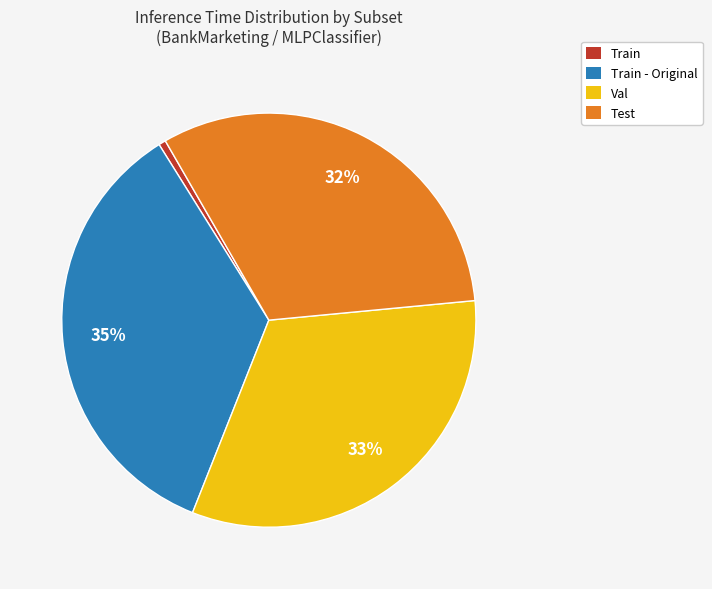

How many slices are in this pie chart?

4